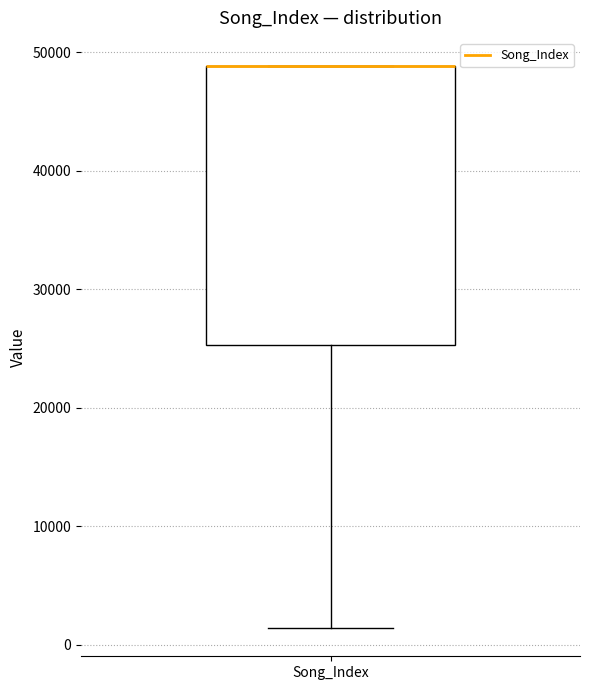

Where is the lower edge of the box for Song_Index on the y-axis? The values are not printed on the chart, so give them approximately, as read against the axis.

25000